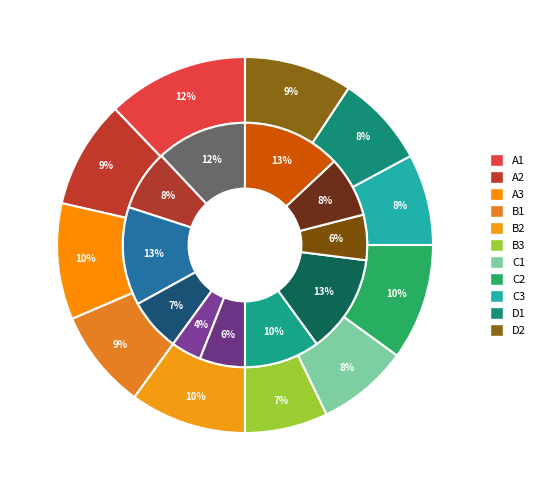

Is there a majority slice in this chart?

No